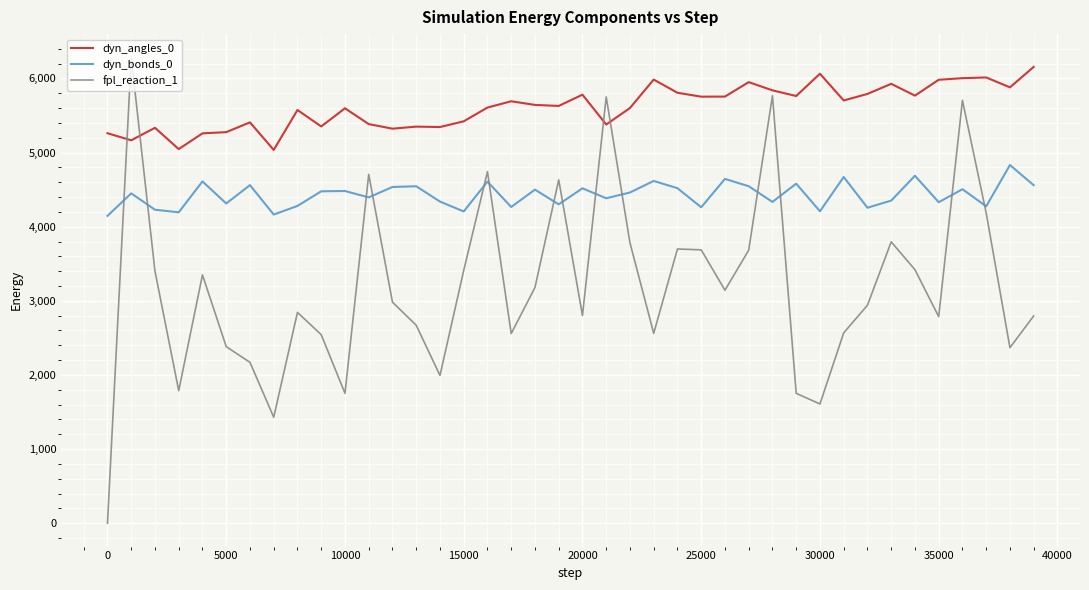

List the series in order of their overall mean, highest first.

dyn_angles_0, dyn_bonds_0, fpl_reaction_1